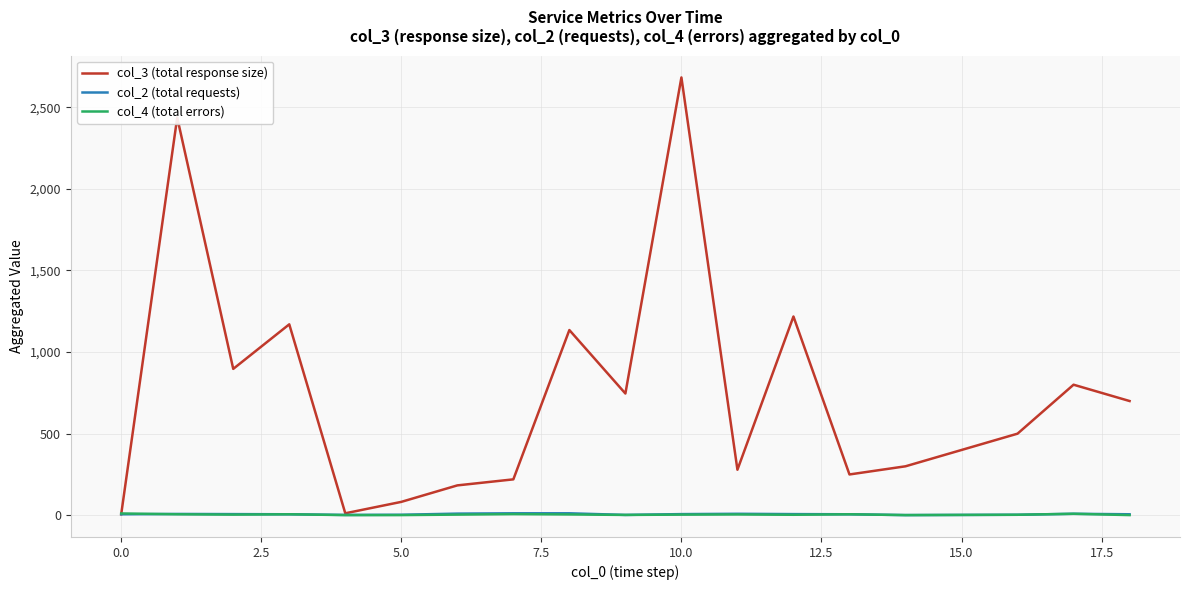

What is the greatest value displayed?

2683